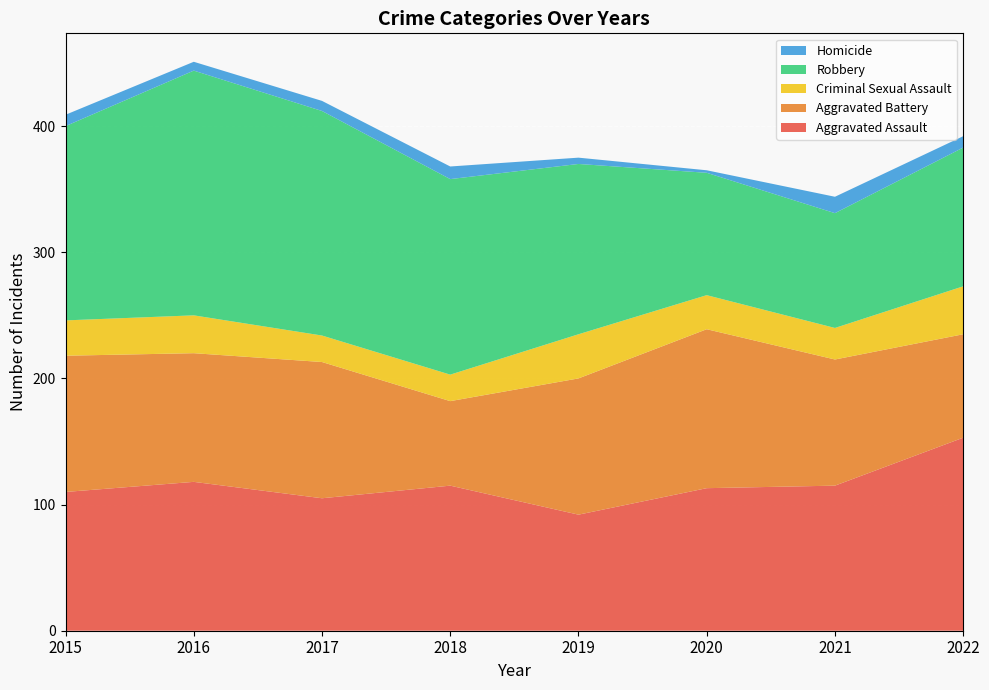

Reading left to right, list all the values displayed in this chart.

Aggravated Assault: 2015=110	2016=118	2017=105	2018=115	2019=92	2020=113	2021=115	2022=153
Aggravated Battery: 2015=108	2016=102	2017=108	2018=67	2019=108	2020=126	2021=100	2022=82
Criminal Sexual Assault: 2015=28	2016=30	2017=21	2018=21	2019=35	2020=27	2021=25	2022=38
Robbery: 2015=154	2016=194	2017=178	2018=155	2019=135	2020=97	2021=91	2022=110
Homicide: 2015=9	2016=7	2017=8	2018=10	2019=5	2020=2	2021=13	2022=9